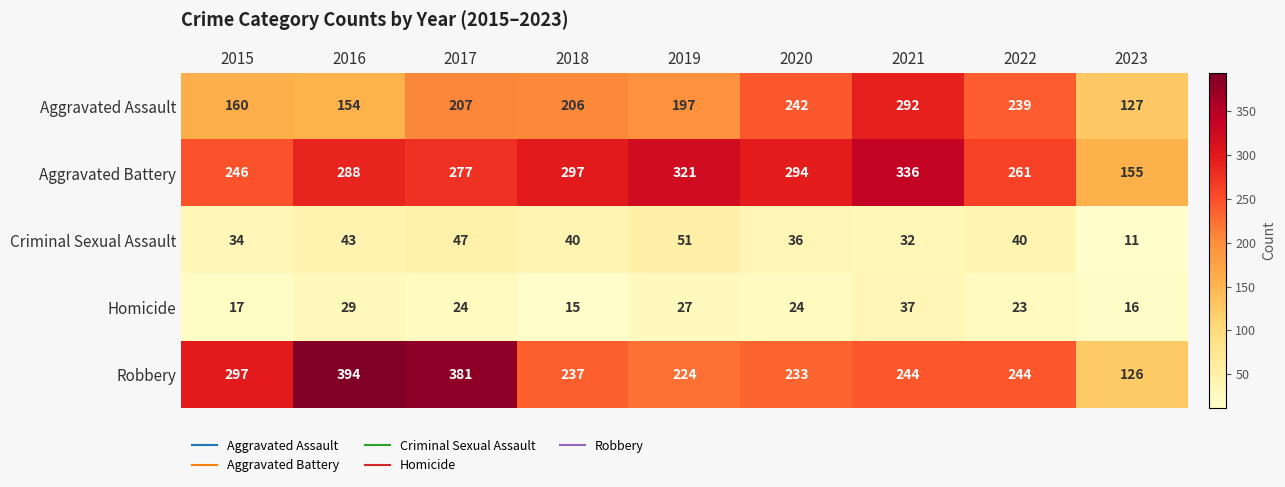

True or false: Aggravated Assault has a value of 350 at 2017.

False